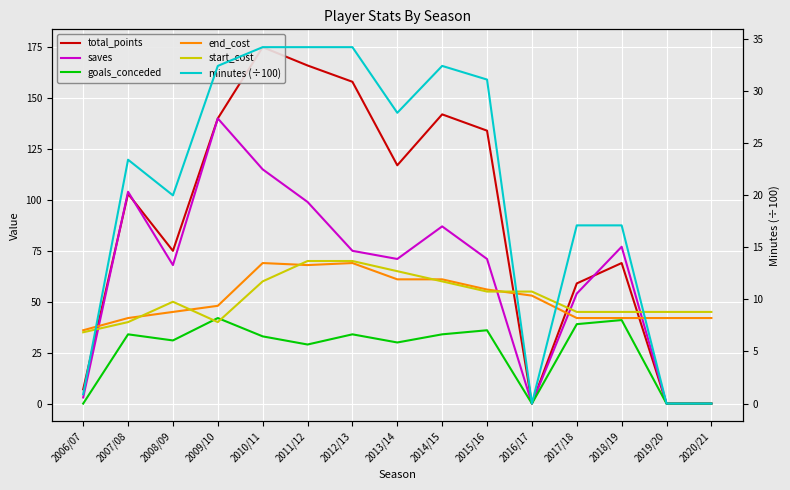

Rank the series by their maximum value, from highest to lowest.

total_points, saves, start_cost, end_cost, goals_conceded, minutes (÷100)